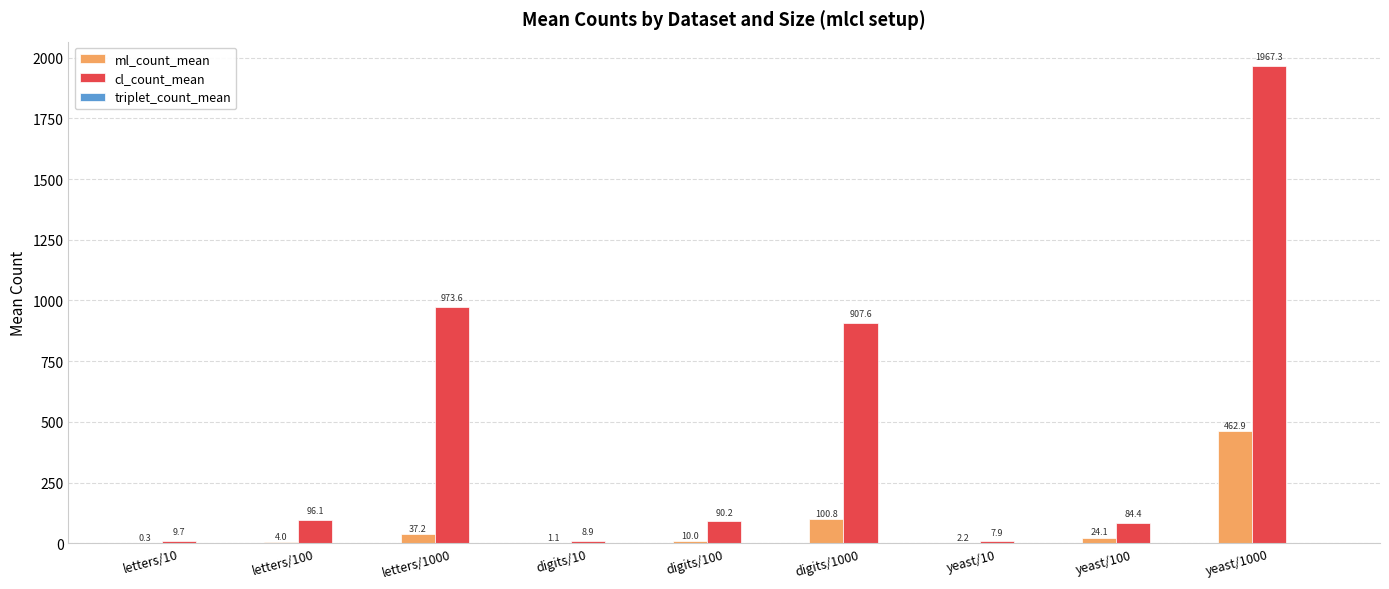

Read the cl_count_mean value at digits/100.

90.2